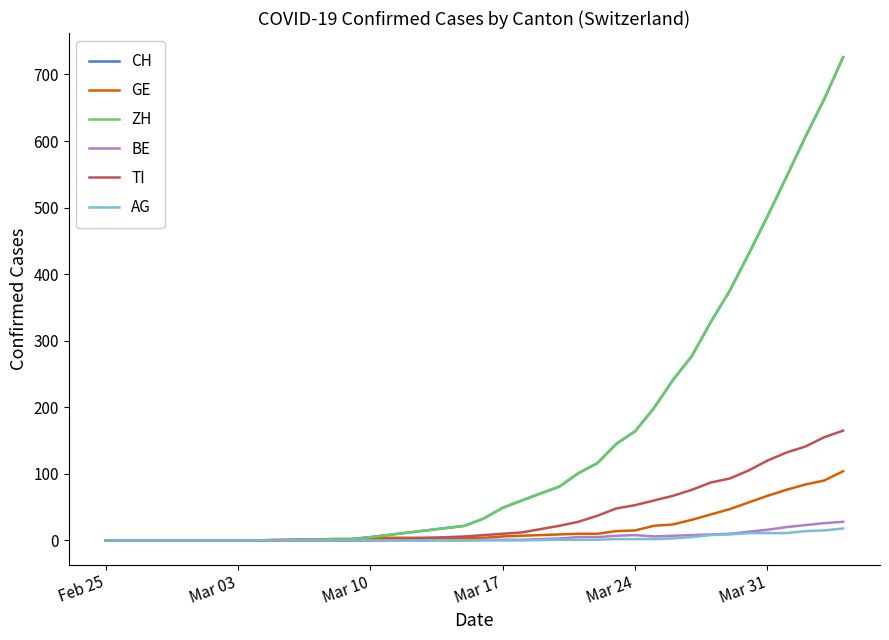

Rank the series by their maximum value, from lowest to highest.

AG, BE, GE, TI, CH, ZH